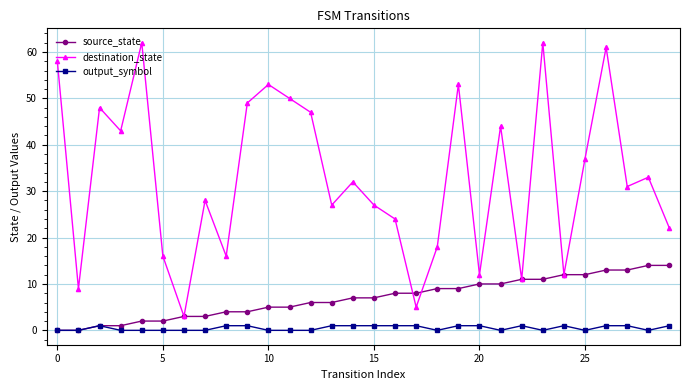

Which series has the widest spread of values?

destination_state